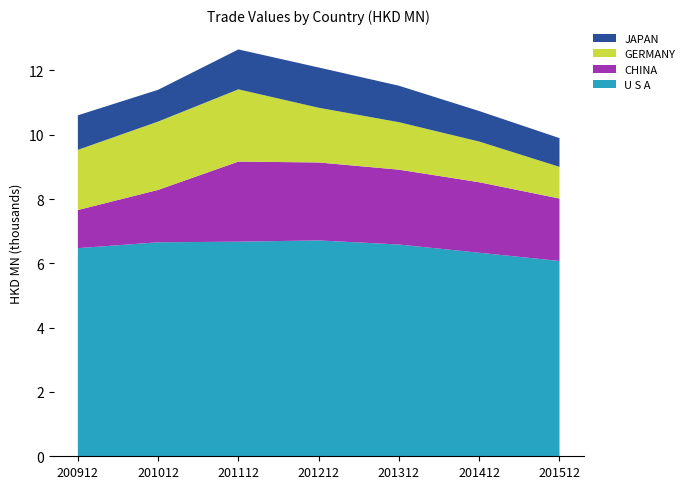

Reading left to right, list all the values displayed in this chart.

U S A: 6472.1	6654.3	6673.4	6712.5	6584.8	6329.0	6073.5
CHINA: 1185.8	1629.6	2490.2	2424.5	2327.8	2193.0	1941.8
GERMANY: 1871.5	2124.5	2247.2	1700.7	1476.1	1264.4	983.8
JAPAN: 1073.7	988.9	1240.9	1252.2	1134.0	949.2	894.4